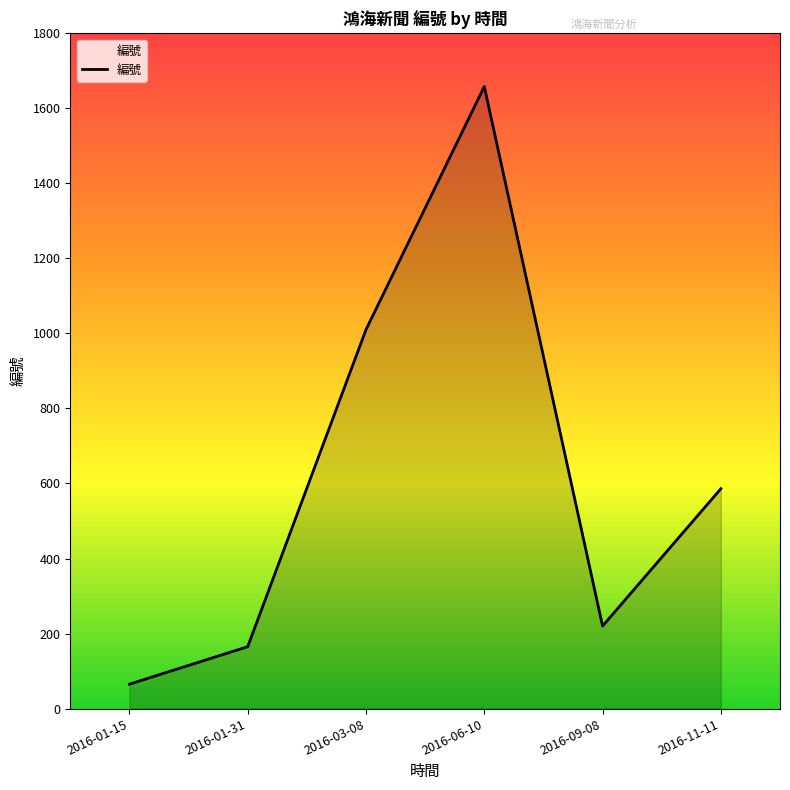

At which category does the data reach its first local valley?

2016-09-08